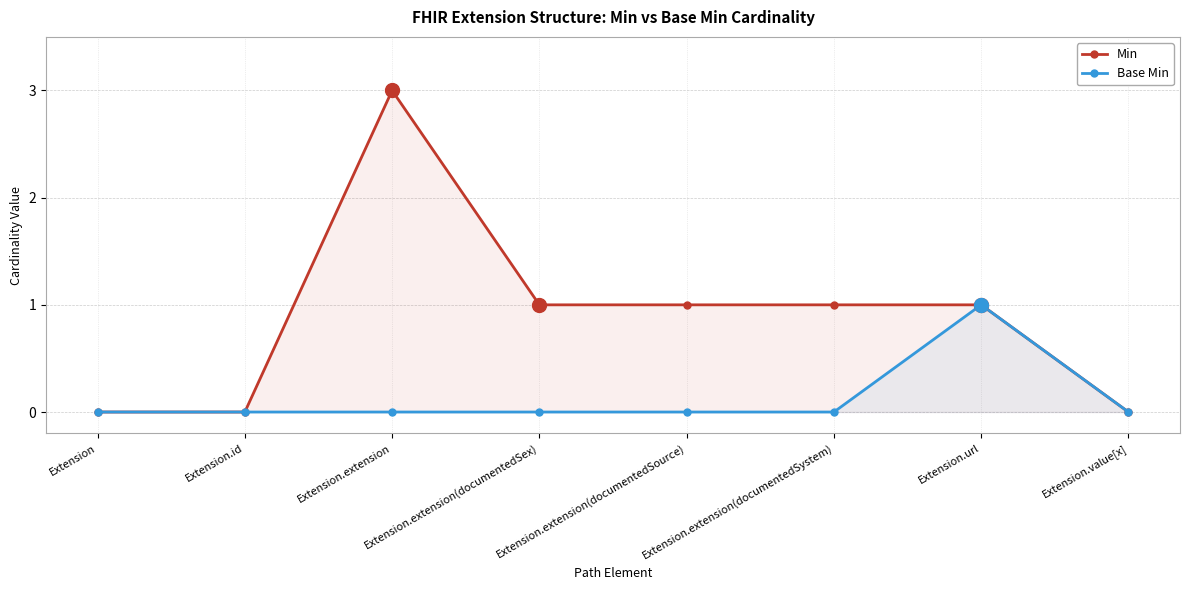

What is the label of the 7th point from the right?

Extension.id